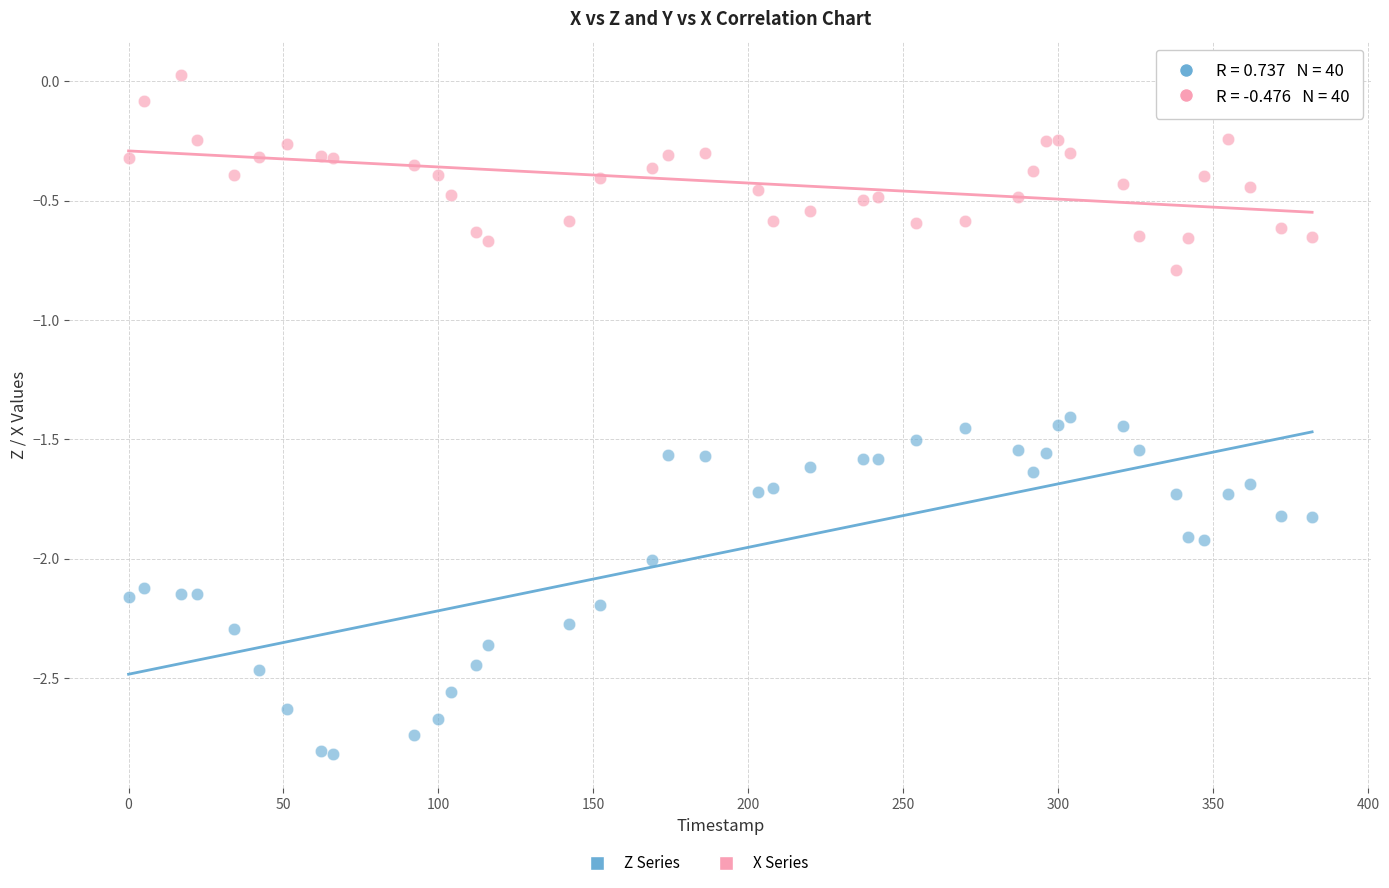

Across all series, what Y value is closest to -1?

-0.8